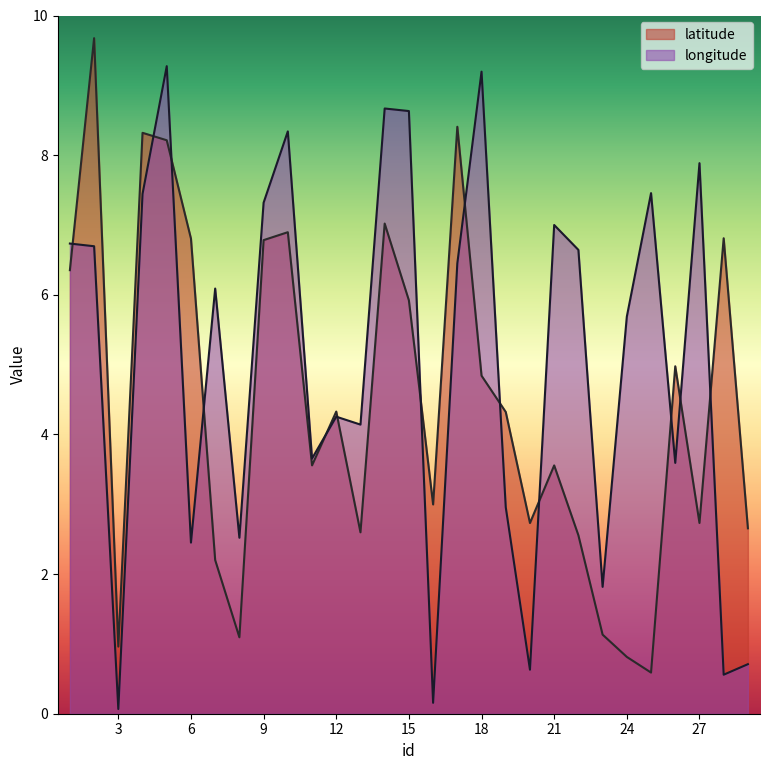

What is the total value across all series at 8?

3.6